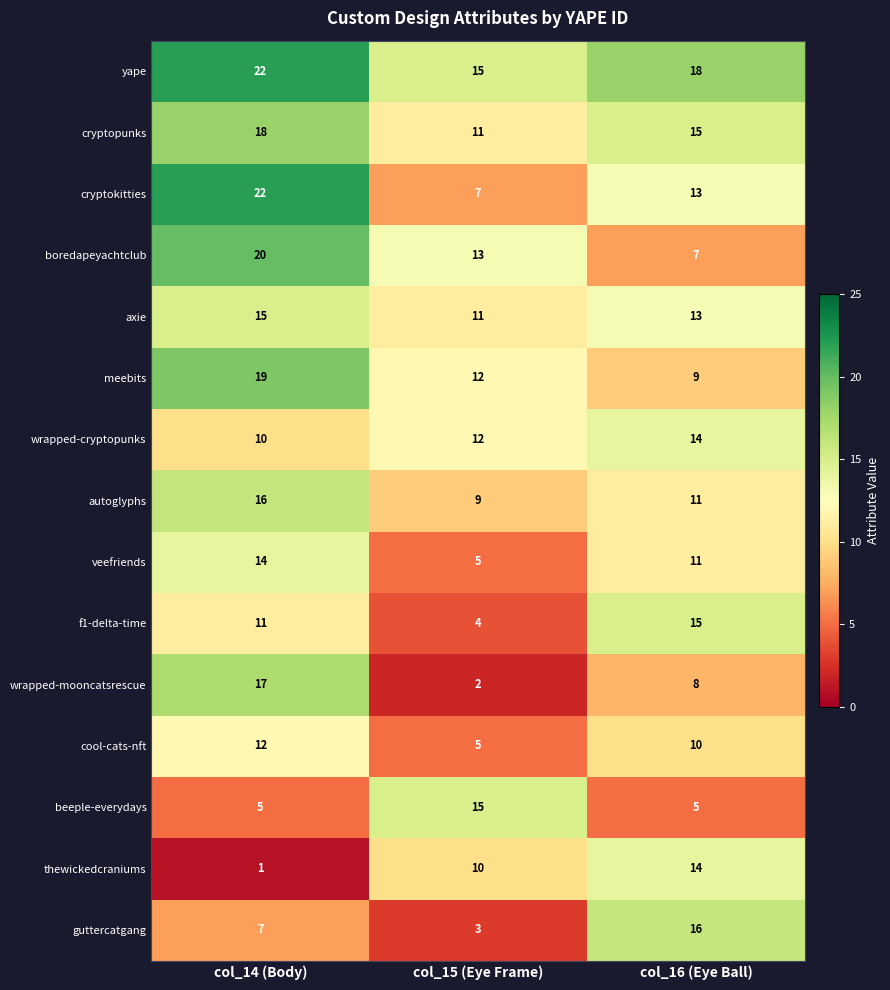

What is the difference between the highest and lowest values at col_16 (Eye Ball)?

13